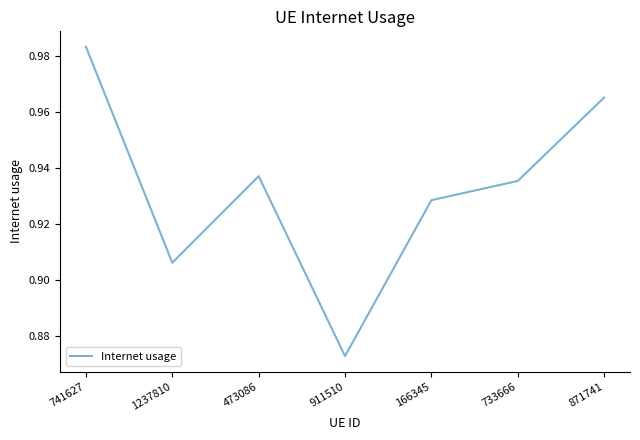

Between 733666 and 166345, which is larger?

733666